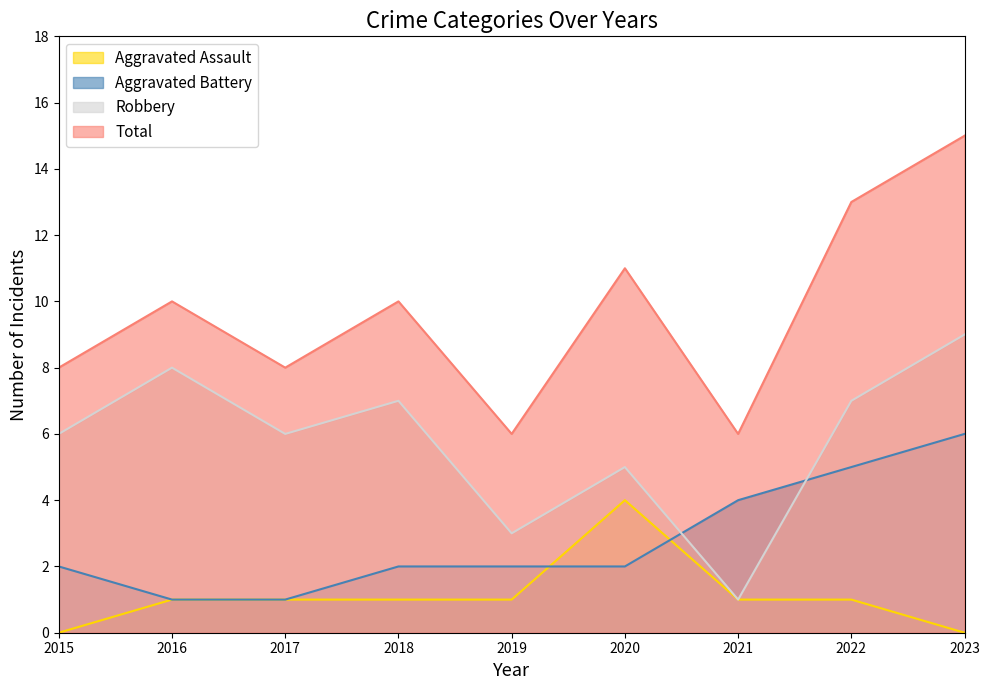

What is the value of the Total point at the 9th from the left?

15